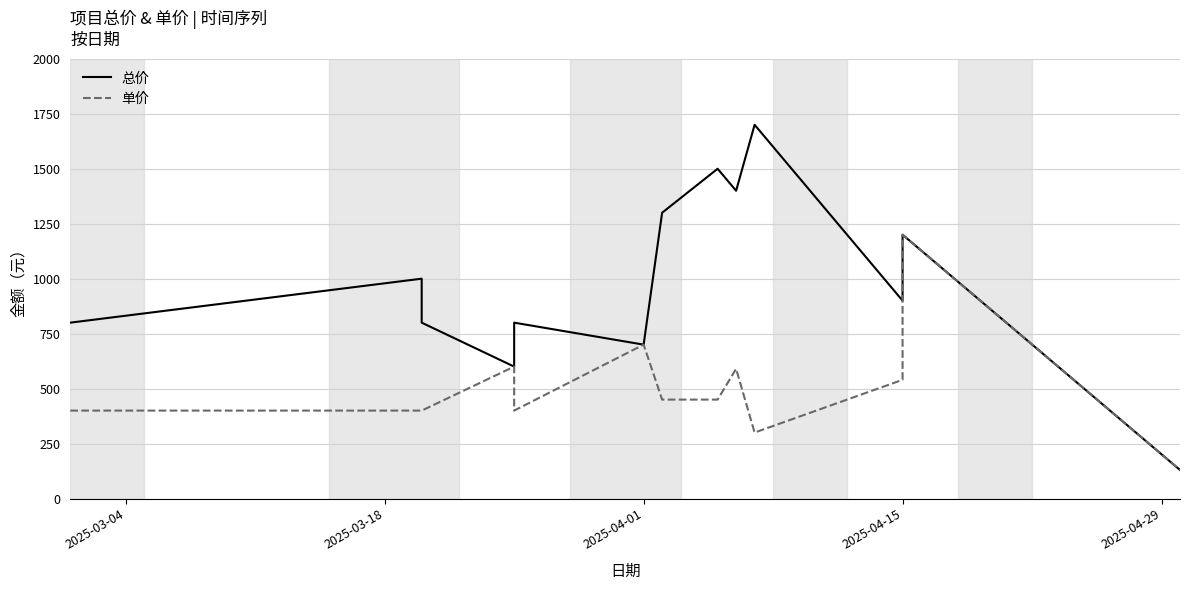

Count the number of data series in this chart.

2